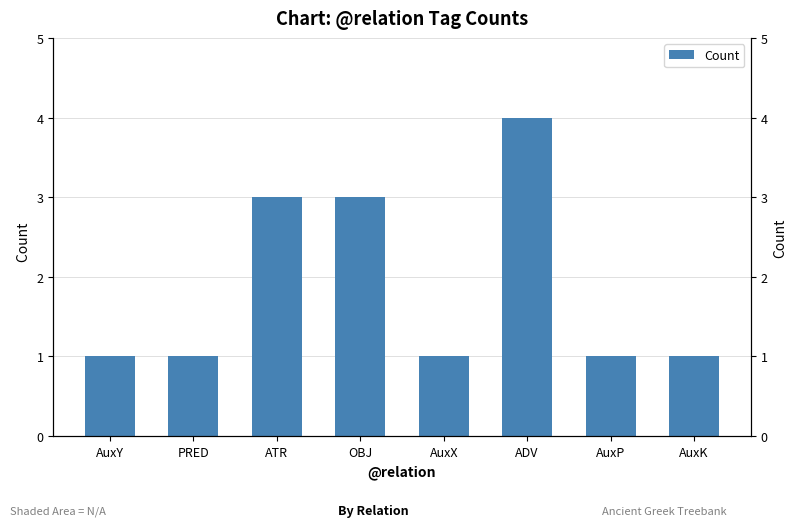

Reading left to right, what are all the values shown in this chart?

1	1	3	3	1	4	1	1